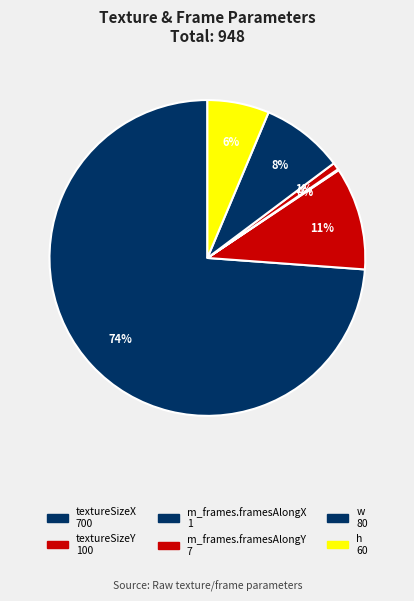

What is the change in value from m_frames.framesAlongX to h?

+59